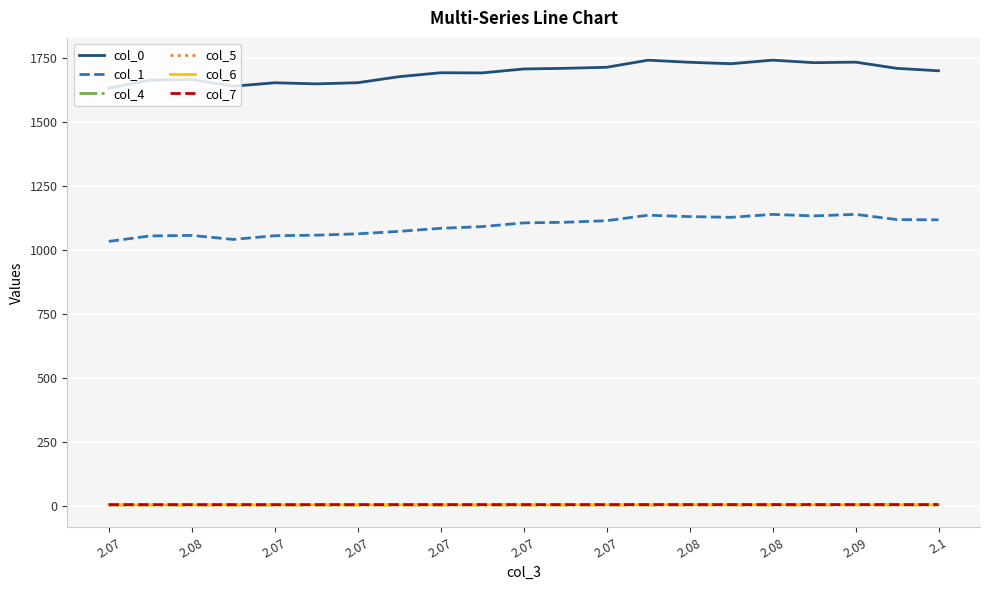

Which series has the largest total across all categories?

col_0